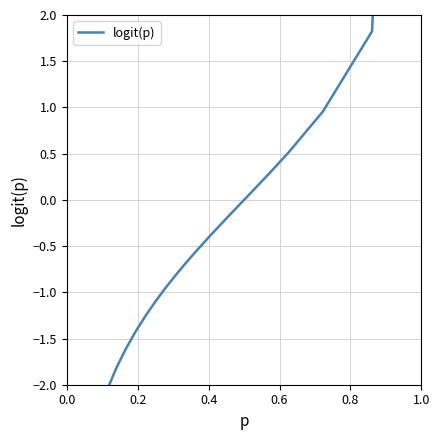

What is the smallest value displayed?

-13.8